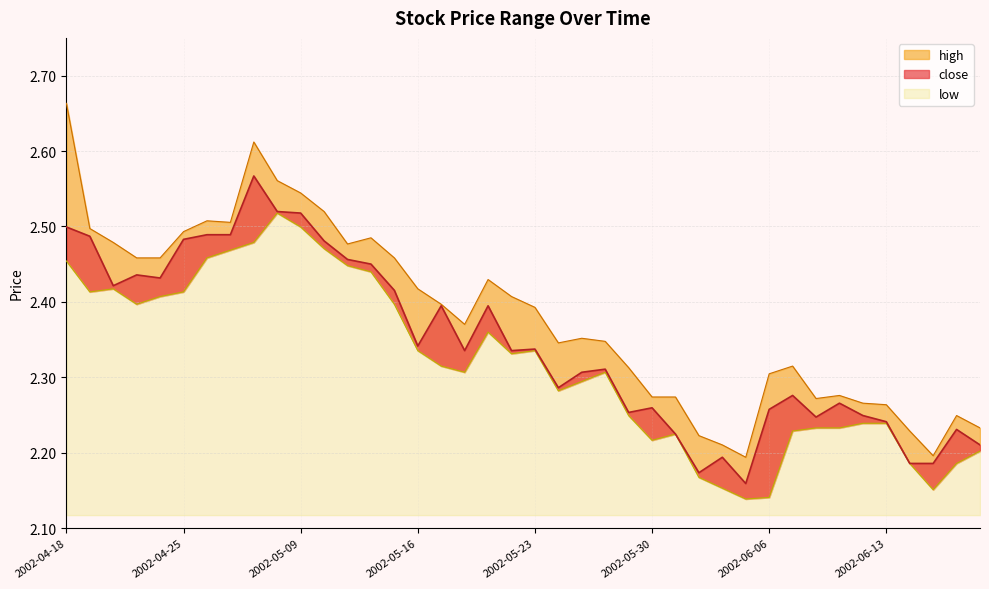

What is the label of the 9th point from the left?

2002-04-30